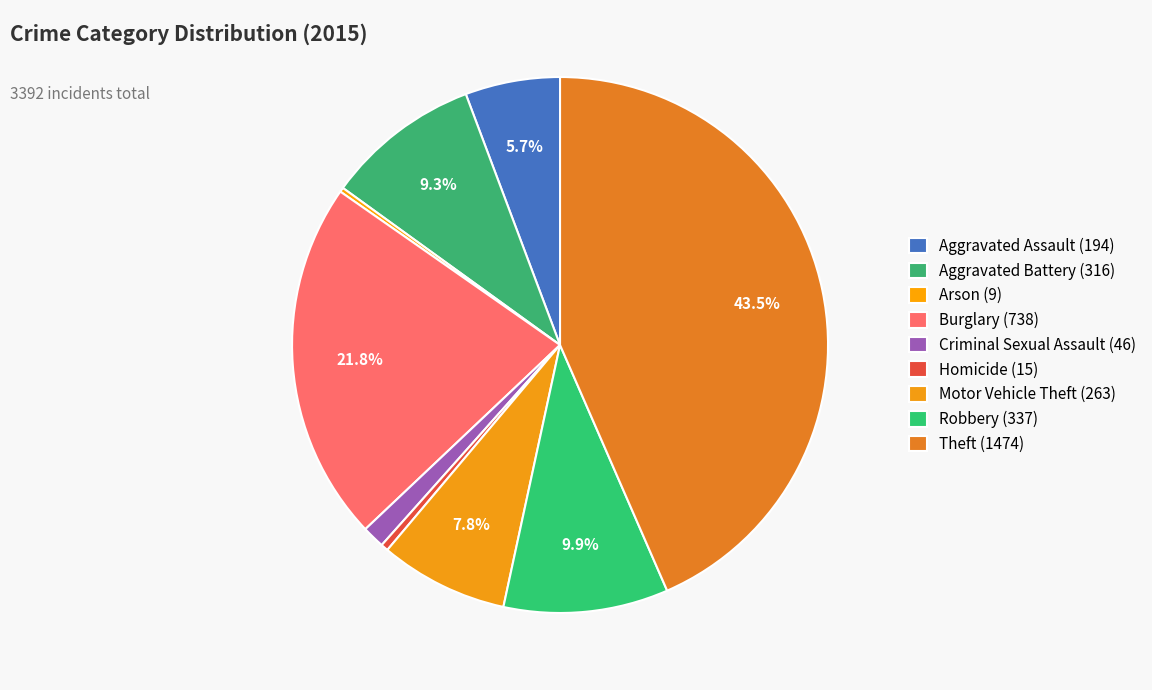

Between Robbery and Homicide, which is larger?

Robbery